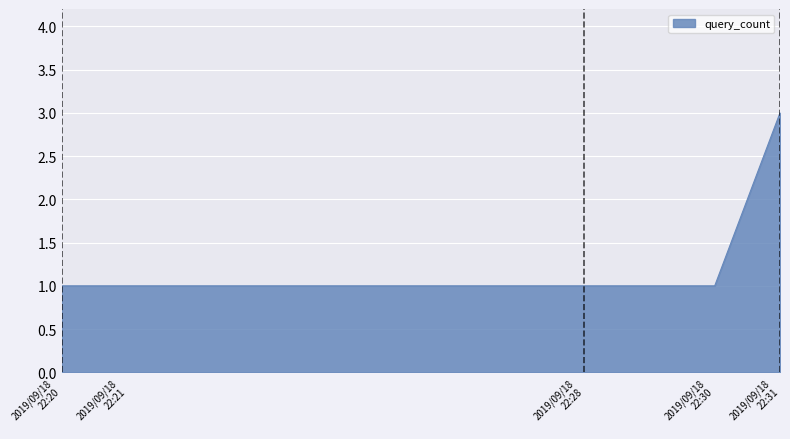

What is the greatest value displayed?

3